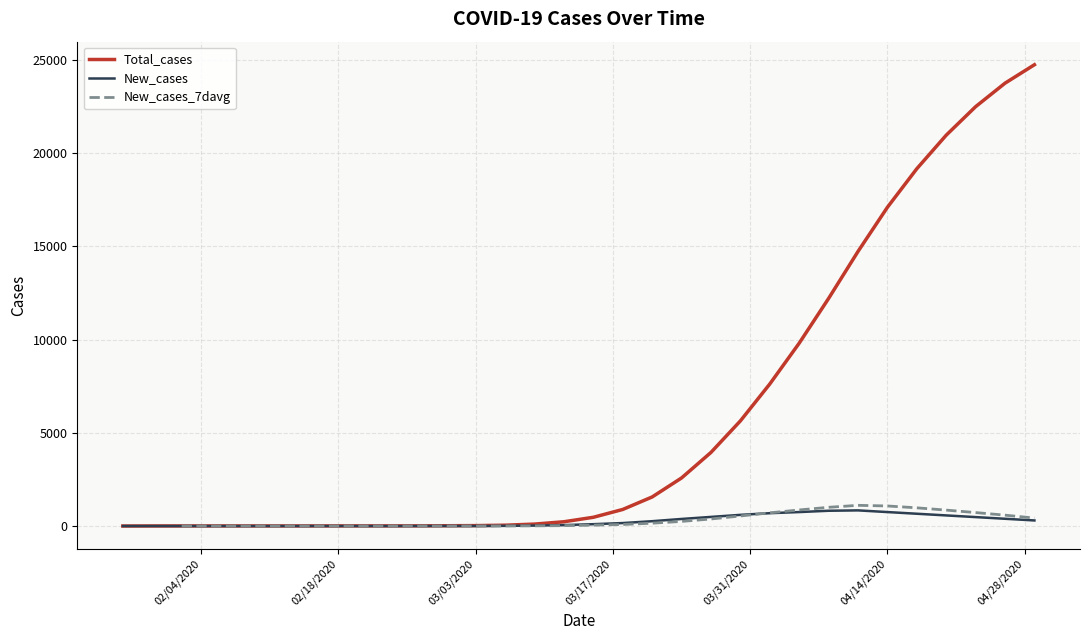

How many lines are shown in the chart?

3